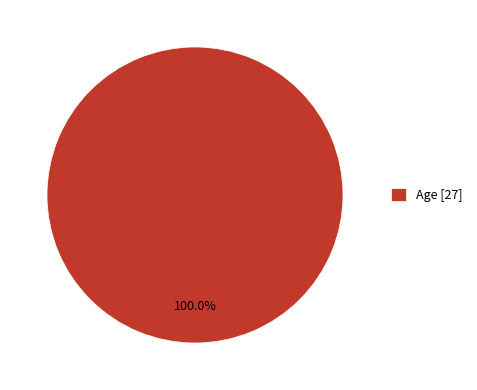

Rank the categories by value from highest to lowest.

Age [27]